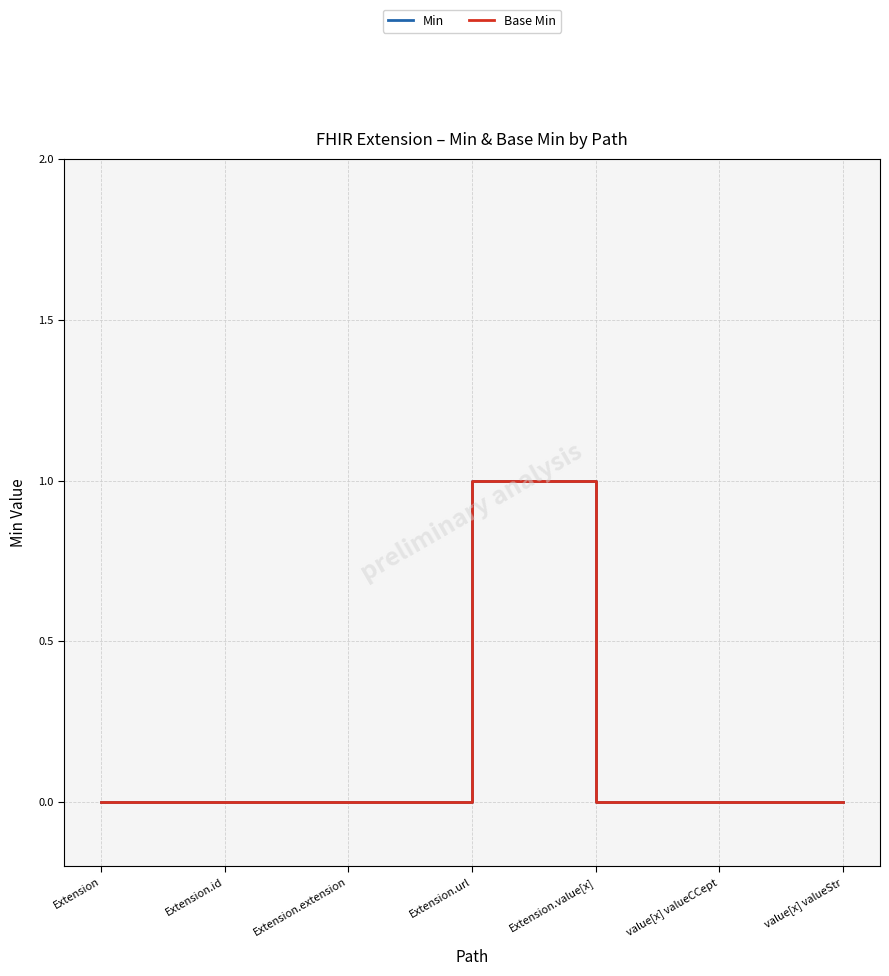

Does the chart have visible grid lines?

Yes